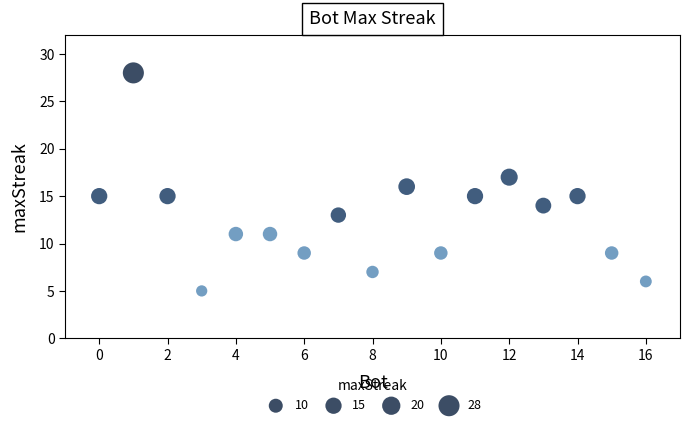

What is the range of X values (max minus min)?

16